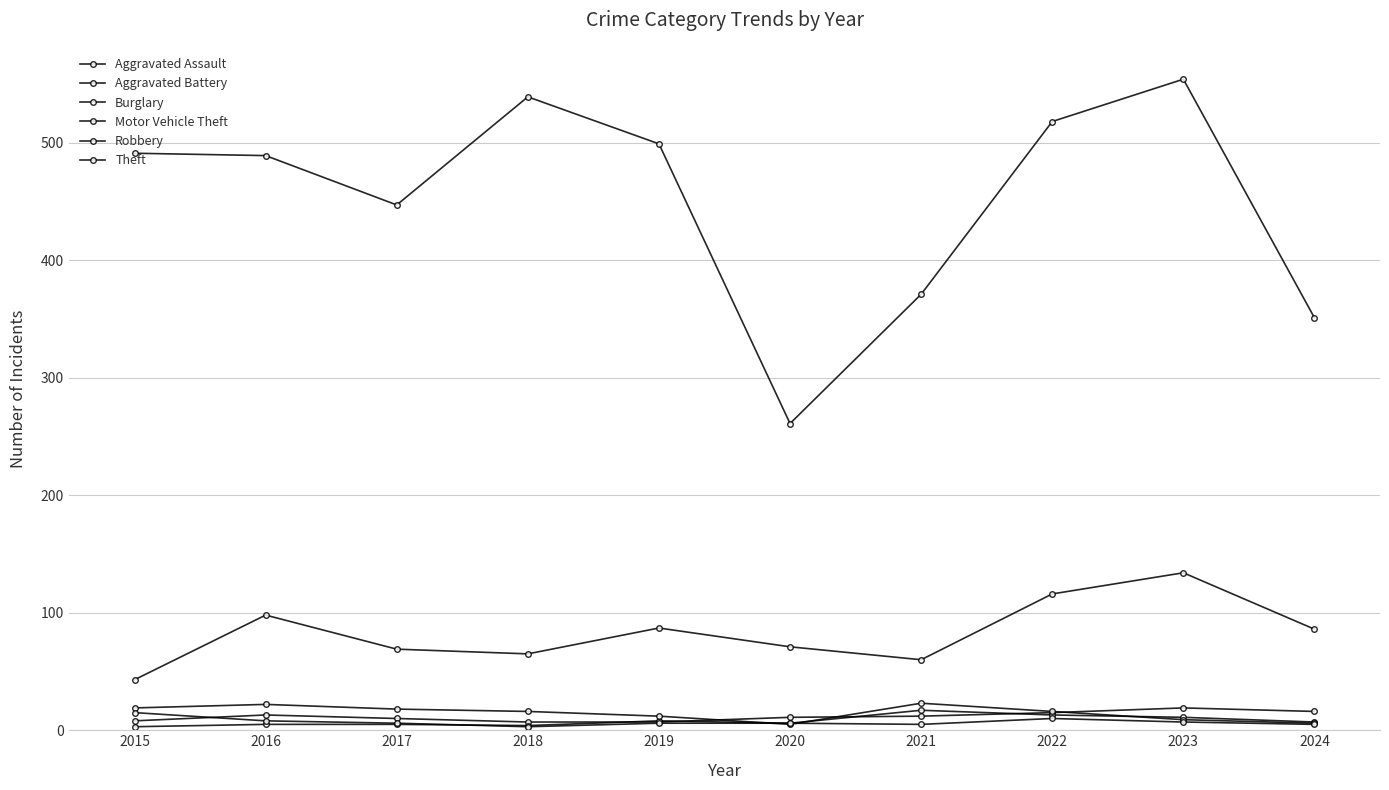

Count the number of categories in the chart.

10